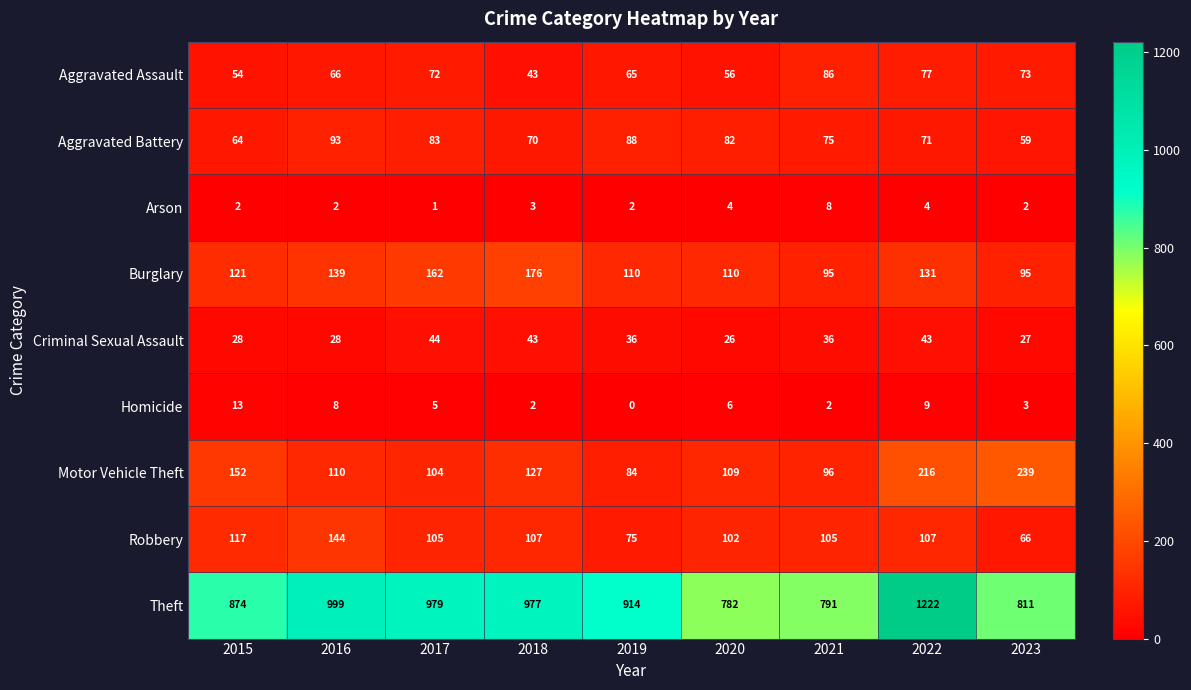

What is the average value of the Arson series?

3